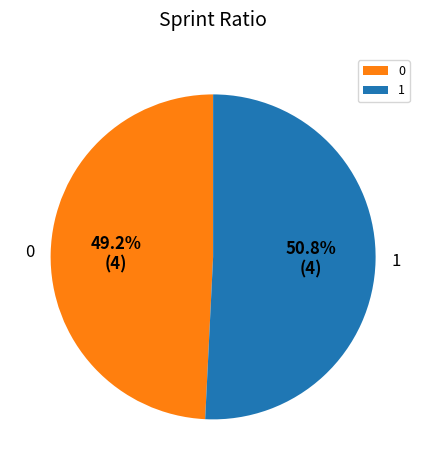

Is it true that 1 is 51% of the pie?

True